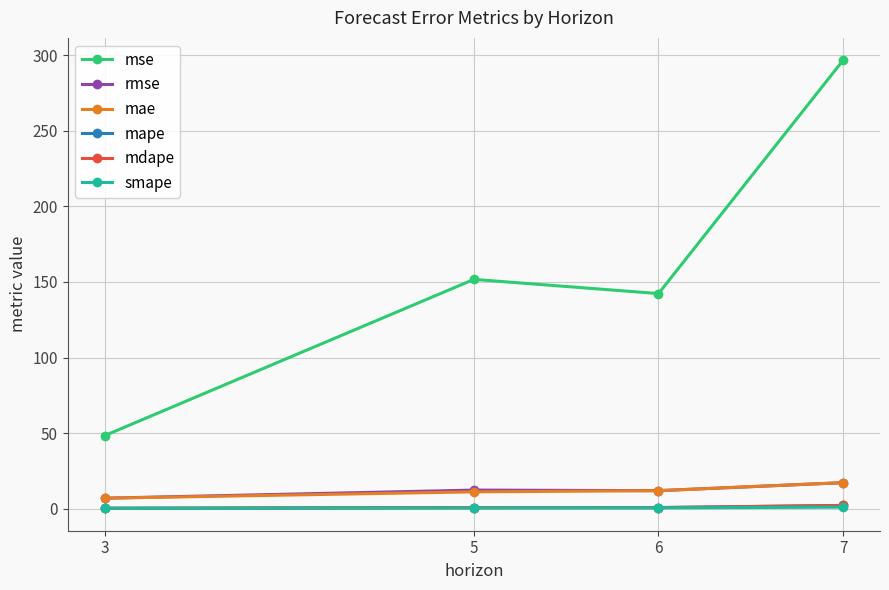

What are all the series names shown in the legend?

mse, rmse, mae, mape, mdape, smape